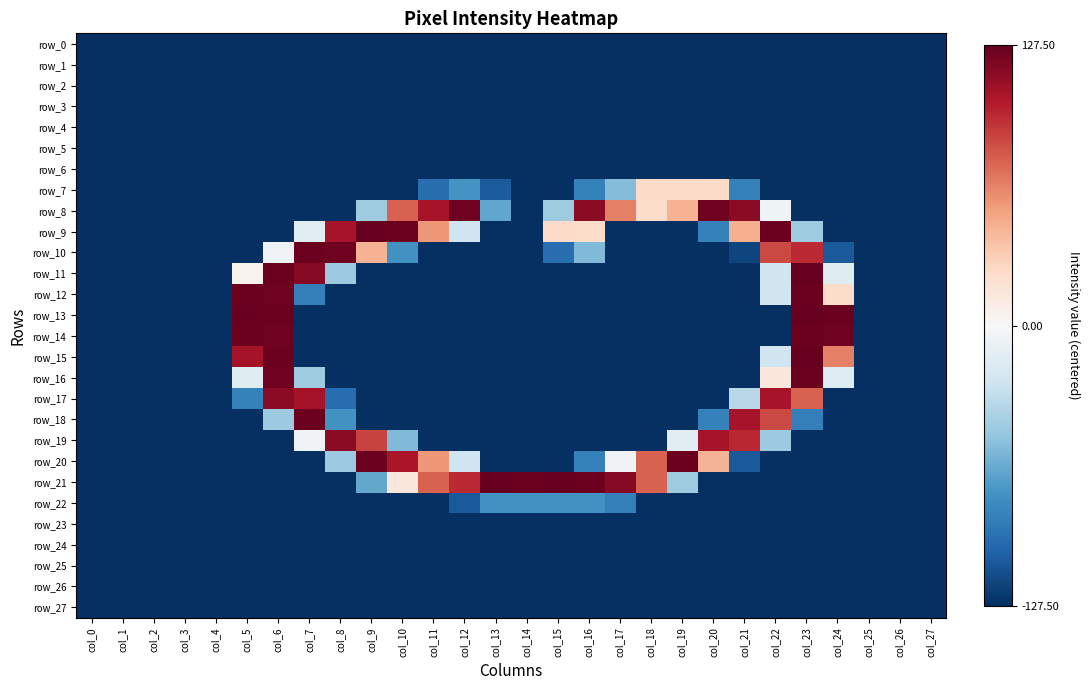

Reading left to right, list all the values displayed in this chart.

row_0: -127.5	-127.5	-127.5	-127.5	-127.5	-127.5	-127.5	-127.5	-127.5	-127.5	-127.5	-127.5	-127.5	-127.5	-127.5	-127.5	-127.5	-127.5	-127.5	-127.5	-127.5	-127.5	-127.5	-127.5	-127.5	-127.5	-127.5	-127.5
row_1: -127.5	-127.5	-127.5	-127.5	-127.5	-127.5	-127.5	-127.5	-127.5	-127.5	-127.5	-127.5	-127.5	-127.5	-127.5	-127.5	-127.5	-127.5	-127.5	-127.5	-127.5	-127.5	-127.5	-127.5	-127.5	-127.5	-127.5	-127.5
row_2: -127.5	-127.5	-127.5	-127.5	-127.5	-127.5	-127.5	-127.5	-127.5	-127.5	-127.5	-127.5	-127.5	-127.5	-127.5	-127.5	-127.5	-127.5	-127.5	-127.5	-127.5	-127.5	-127.5	-127.5	-127.5	-127.5	-127.5	-127.5
row_3: -127.5	-127.5	-127.5	-127.5	-127.5	-127.5	-127.5	-127.5	-127.5	-127.5	-127.5	-127.5	-127.5	-127.5	-127.5	-127.5	-127.5	-127.5	-127.5	-127.5	-127.5	-127.5	-127.5	-127.5	-127.5	-127.5	-127.5	-127.5
row_4: -127.5	-127.5	-127.5	-127.5	-127.5	-127.5	-127.5	-127.5	-127.5	-127.5	-127.5	-127.5	-127.5	-127.5	-127.5	-127.5	-127.5	-127.5	-127.5	-127.5	-127.5	-127.5	-127.5	-127.5	-127.5	-127.5	-127.5	-127.5
row_5: -127.5	-127.5	-127.5	-127.5	-127.5	-127.5	-127.5	-127.5	-127.5	-127.5	-127.5	-127.5	-127.5	-127.5	-127.5	-127.5	-127.5	-127.5	-127.5	-127.5	-127.5	-127.5	-127.5	-127.5	-127.5	-127.5	-127.5	-127.5
row_6: -127.5	-127.5	-127.5	-127.5	-127.5	-127.5	-127.5	-127.5	-127.5	-127.5	-127.5	-127.5	-127.5	-127.5	-127.5	-127.5	-127.5	-127.5	-127.5	-127.5	-127.5	-127.5	-127.5	-127.5	-127.5	-127.5	-127.5	-127.5
row_7: -127.5	-127.5	-127.5	-127.5	-127.5	-127.5	-127.5	-127.5	-127.5	-127.5	-127.5	-96.5	-76.5	-106.5	-127.5	-127.5	-86.5	-55.5	24.5	24.5	24.5	-86.5	-127.5	-127.5	-127.5	-127.5	-127.5	-127.5
row_8: -127.5	-127.5	-127.5	-127.5	-127.5	-127.5	-127.5	-127.5	-127.5	-45.5	75.5	105.5	124.5	-66.5	-127.5	-45.5	115.5	64.5	23.5	44.5	124.5	115.5	-5.5	-127.5	-127.5	-127.5	-127.5	-127.5
row_9: -127.5	-127.5	-127.5	-127.5	-127.5	-127.5	-127.5	-14.5	105.5	127.5	125.5	55.5	-25.5	-127.5	-127.5	24.5	23.5	-127.5	-127.5	-127.5	-86.5	45.5	125.5	-45.5	-127.5	-127.5	-127.5	-127.5
row_10: -127.5	-127.5	-127.5	-127.5	-127.5	-127.5	-4.5	125.5	124.5	44.5	-77.5	-127.5	-127.5	-127.5	-127.5	-97.5	-56.5	-127.5	-127.5	-127.5	-127.5	-117.5	84.5	95.5	-107.5	-127.5	-127.5	-127.5
row_11: -127.5	-127.5	-127.5	-127.5	-127.5	4.5	125.5	116.5	-46.5	-127.5	-127.5	-127.5	-127.5	-127.5	-127.5	-127.5	-127.5	-127.5	-127.5	-127.5	-127.5	-127.5	-25.5	127.5	-15.5	-127.5	-127.5	-127.5
row_12: -127.5	-127.5	-127.5	-127.5	-127.5	125.5	124.5	-87.5	-127.5	-127.5	-127.5	-127.5	-127.5	-127.5	-127.5	-127.5	-127.5	-127.5	-127.5	-127.5	-127.5	-127.5	-25.5	125.5	23.5	-127.5	-127.5	-127.5
row_13: -127.5	-127.5	-127.5	-127.5	-127.5	126.5	125.5	-127.5	-127.5	-127.5	-127.5	-127.5	-127.5	-127.5	-127.5	-127.5	-127.5	-127.5	-127.5	-127.5	-127.5	-127.5	-127.5	127.5	125.5	-127.5	-127.5	-127.5
row_14: -127.5	-127.5	-127.5	-127.5	-127.5	125.5	124.5	-127.5	-127.5	-127.5	-127.5	-127.5	-127.5	-127.5	-127.5	-127.5	-127.5	-127.5	-127.5	-127.5	-127.5	-127.5	-127.5	125.5	124.5	-127.5	-127.5	-127.5
row_15: -127.5	-127.5	-127.5	-127.5	-127.5	106.5	125.5	-127.5	-127.5	-127.5	-127.5	-127.5	-127.5	-127.5	-127.5	-127.5	-127.5	-127.5	-127.5	-127.5	-127.5	-127.5	-25.5	127.5	64.5	-127.5	-127.5	-127.5
row_16: -127.5	-127.5	-127.5	-127.5	-127.5	-15.5	124.5	-45.5	-127.5	-127.5	-127.5	-127.5	-127.5	-127.5	-127.5	-127.5	-127.5	-127.5	-127.5	-127.5	-127.5	-127.5	14.5	125.5	-16.5	-127.5	-127.5	-127.5
row_17: -127.5	-127.5	-127.5	-127.5	-127.5	-86.5	115.5	106.5	-97.5	-127.5	-127.5	-127.5	-127.5	-127.5	-127.5	-127.5	-127.5	-127.5	-127.5	-127.5	-127.5	-35.5	105.5	75.5	-127.5	-127.5	-127.5	-127.5
row_18: -127.5	-127.5	-127.5	-127.5	-127.5	-127.5	-46.5	125.5	-77.5	-127.5	-127.5	-127.5	-127.5	-127.5	-127.5	-127.5	-127.5	-127.5	-127.5	-127.5	-86.5	105.5	84.5	-87.5	-127.5	-127.5	-127.5	-127.5
row_19: -127.5	-127.5	-127.5	-127.5	-127.5	-127.5	-127.5	-4.5	115.5	86.5	-56.5	-127.5	-127.5	-127.5	-127.5	-127.5	-127.5	-127.5	-127.5	-14.5	105.5	96.5	-46.5	-127.5	-127.5	-127.5	-127.5	-127.5
row_20: -127.5	-127.5	-127.5	-127.5	-127.5	-127.5	-127.5	-127.5	-46.5	125.5	104.5	55.5	-25.5	-127.5	-127.5	-127.5	-86.5	-4.5	75.5	125.5	43.5	-107.5	-127.5	-127.5	-127.5	-127.5	-127.5	-127.5
row_21: -127.5	-127.5	-127.5	-127.5	-127.5	-127.5	-127.5	-127.5	-127.5	-65.5	14.5	75.5	95.5	127.5	125.5	127.5	125.5	116.5	75.5	-45.5	-127.5	-127.5	-127.5	-127.5	-127.5	-127.5	-127.5	-127.5
row_22: -127.5	-127.5	-127.5	-127.5	-127.5	-127.5	-127.5	-127.5	-127.5	-127.5	-127.5	-127.5	-107.5	-77.5	-77.5	-77.5	-77.5	-87.5	-127.5	-127.5	-127.5	-127.5	-127.5	-127.5	-127.5	-127.5	-127.5	-127.5
row_23: -127.5	-127.5	-127.5	-127.5	-127.5	-127.5	-127.5	-127.5	-127.5	-127.5	-127.5	-127.5	-127.5	-127.5	-127.5	-127.5	-127.5	-127.5	-127.5	-127.5	-127.5	-127.5	-127.5	-127.5	-127.5	-127.5	-127.5	-127.5
row_24: -127.5	-127.5	-127.5	-127.5	-127.5	-127.5	-127.5	-127.5	-127.5	-127.5	-127.5	-127.5	-127.5	-127.5	-127.5	-127.5	-127.5	-127.5	-127.5	-127.5	-127.5	-127.5	-127.5	-127.5	-127.5	-127.5	-127.5	-127.5
row_25: -127.5	-127.5	-127.5	-127.5	-127.5	-127.5	-127.5	-127.5	-127.5	-127.5	-127.5	-127.5	-127.5	-127.5	-127.5	-127.5	-127.5	-127.5	-127.5	-127.5	-127.5	-127.5	-127.5	-127.5	-127.5	-127.5	-127.5	-127.5
row_26: -127.5	-127.5	-127.5	-127.5	-127.5	-127.5	-127.5	-127.5	-127.5	-127.5	-127.5	-127.5	-127.5	-127.5	-127.5	-127.5	-127.5	-127.5	-127.5	-127.5	-127.5	-127.5	-127.5	-127.5	-127.5	-127.5	-127.5	-127.5
row_27: -127.5	-127.5	-127.5	-127.5	-127.5	-127.5	-127.5	-127.5	-127.5	-127.5	-127.5	-127.5	-127.5	-127.5	-127.5	-127.5	-127.5	-127.5	-127.5	-127.5	-127.5	-127.5	-127.5	-127.5	-127.5	-127.5	-127.5	-127.5